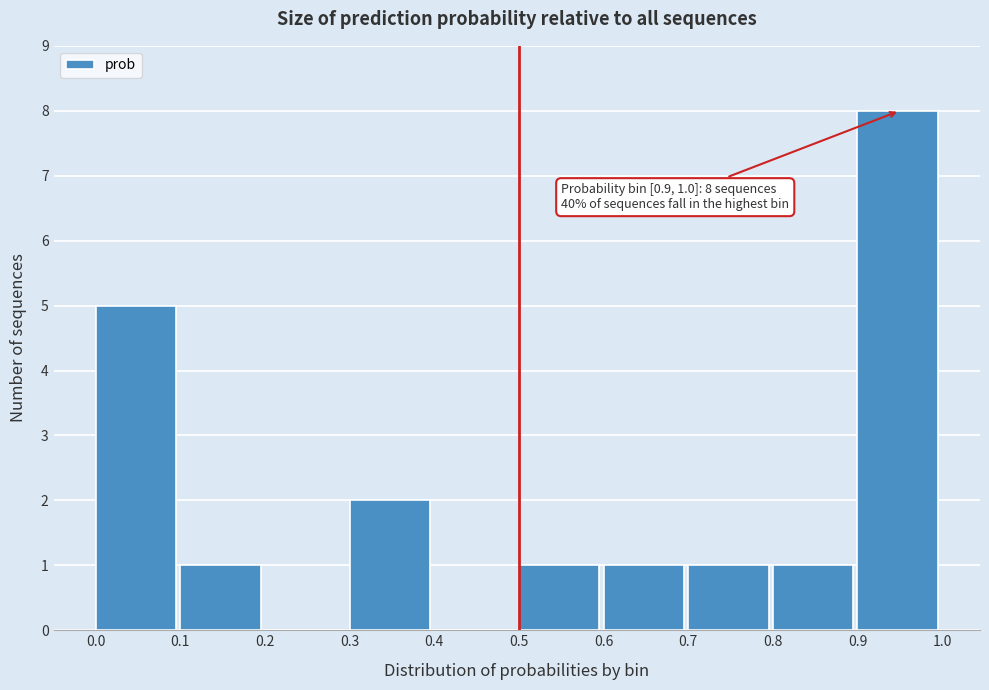

Over which range of the x-axis is the bar tallest?

0.9 to 1.0